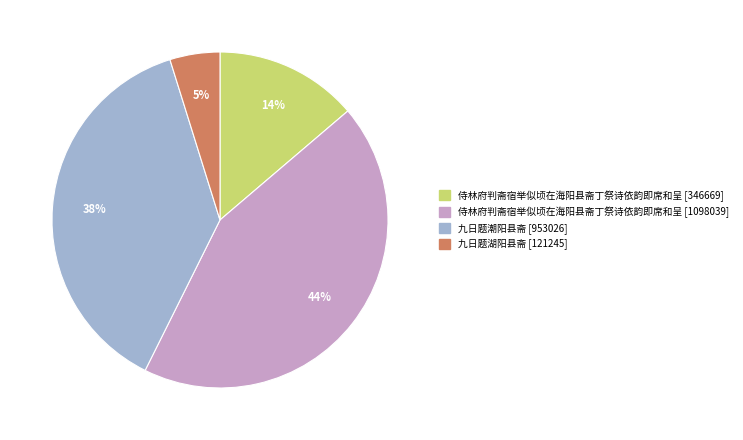

What percentage is the 侍林府判斋宿举似顷在海阳县斋丁祭诗依韵即席和呈 [346669] slice, to the nearest percent?

14%